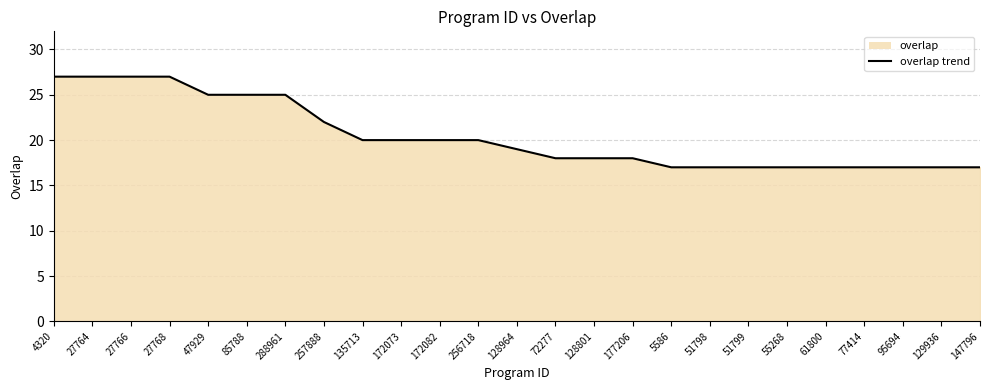

What is the value of the 6th point from the left?

25